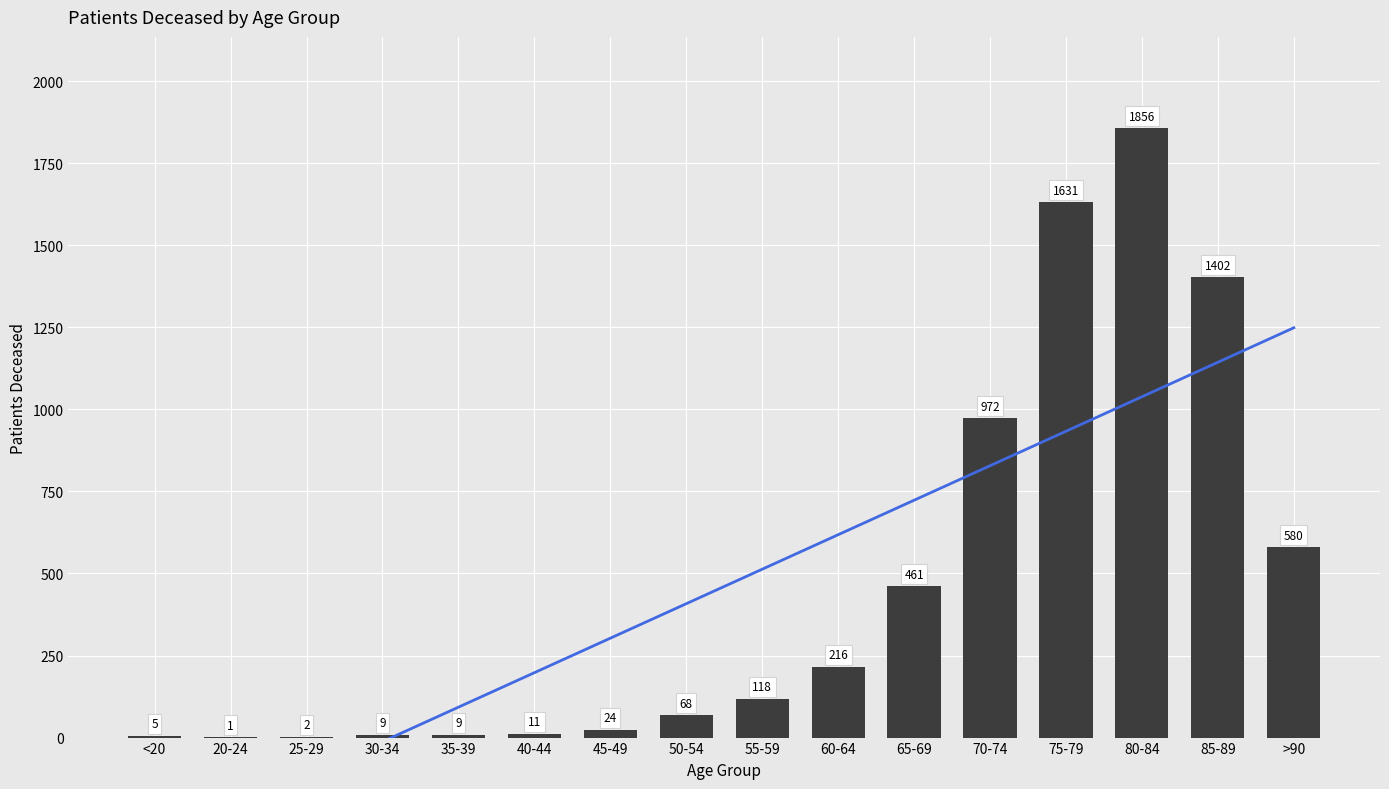

The value at 70-74 is 1306. True or false?

False